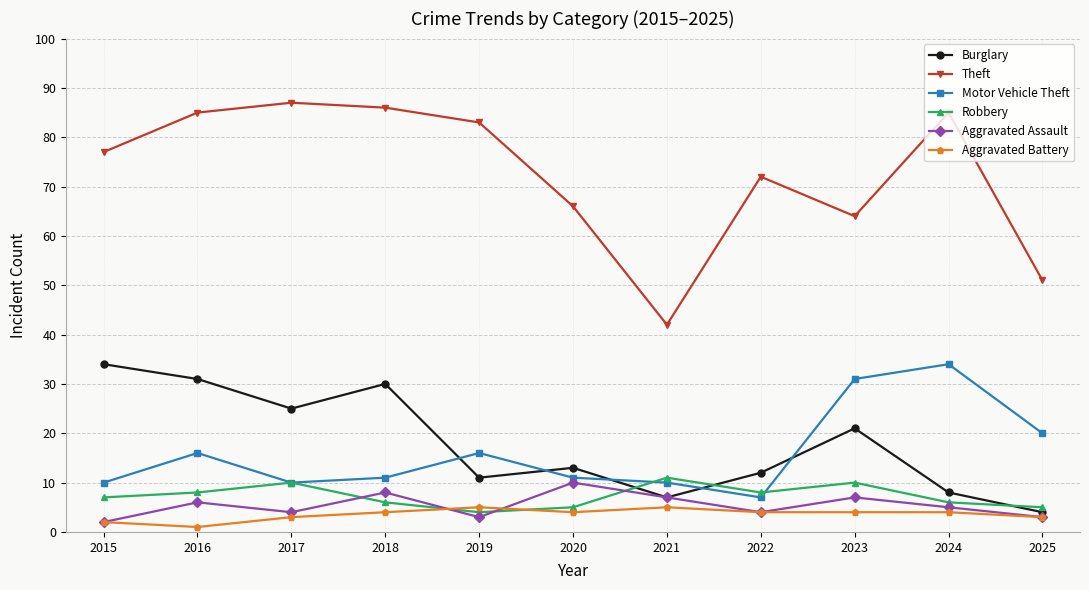

Reading left to right, what are all the values shown in this chart?

Burglary: 34	31	25	30	11	13	7	12	21	8	4
Theft: 77	85	87	86	83	66	42	72	64	85	51
Motor Vehicle Theft: 10	16	10	11	16	11	10	7	31	34	20
Robbery: 7	8	10	6	4	5	11	8	10	6	5
Aggravated Assault: 2	6	4	8	3	10	7	4	7	5	3
Aggravated Battery: 2	1	3	4	5	4	5	4	4	4	3